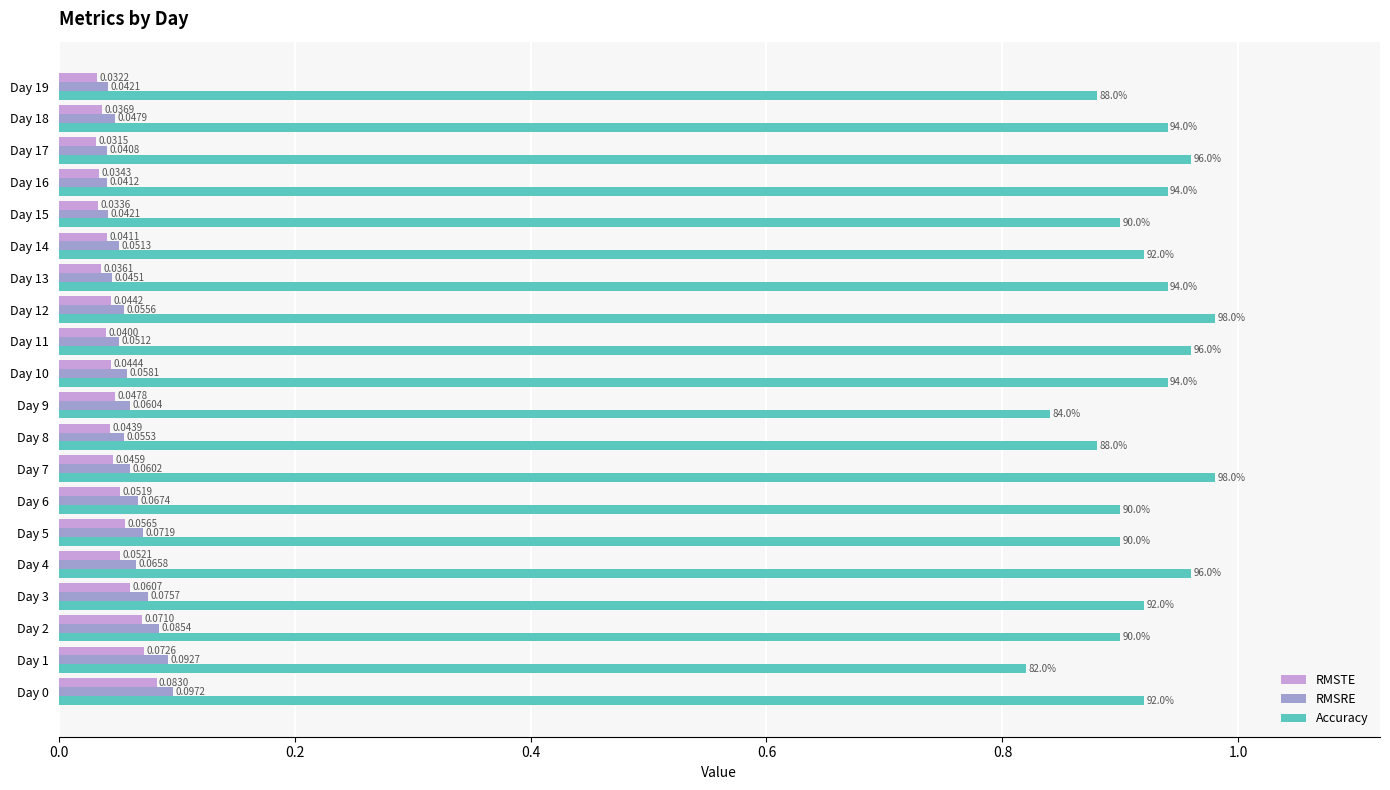

How many RMSRE values are between 0 and 1?

20